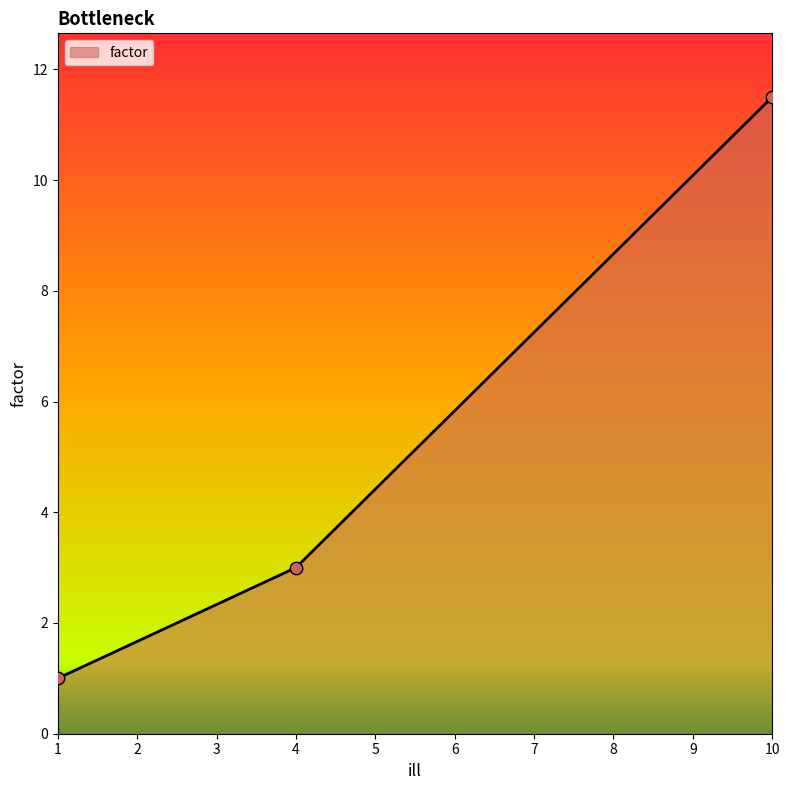

What is the ratio of the value at 10 to the value at 4?

3.8